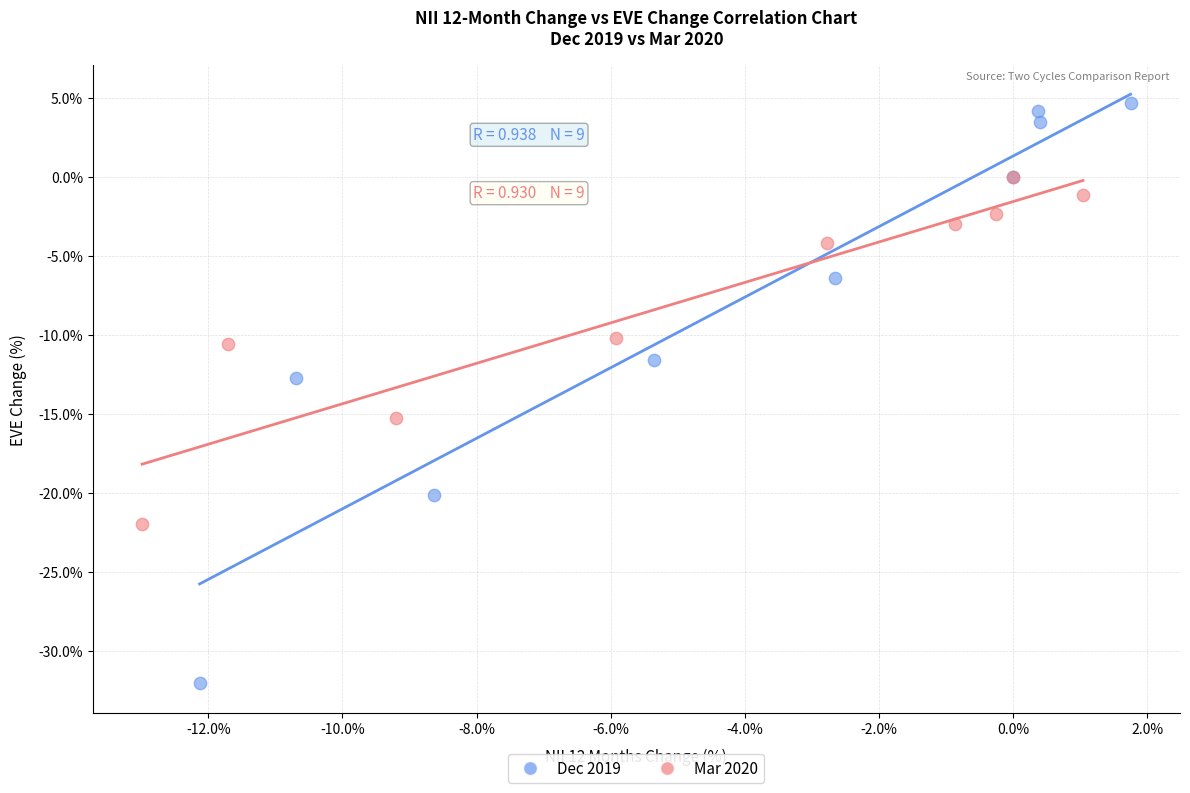

Which series has the largest Y range (max minus min)?

Dec 2019